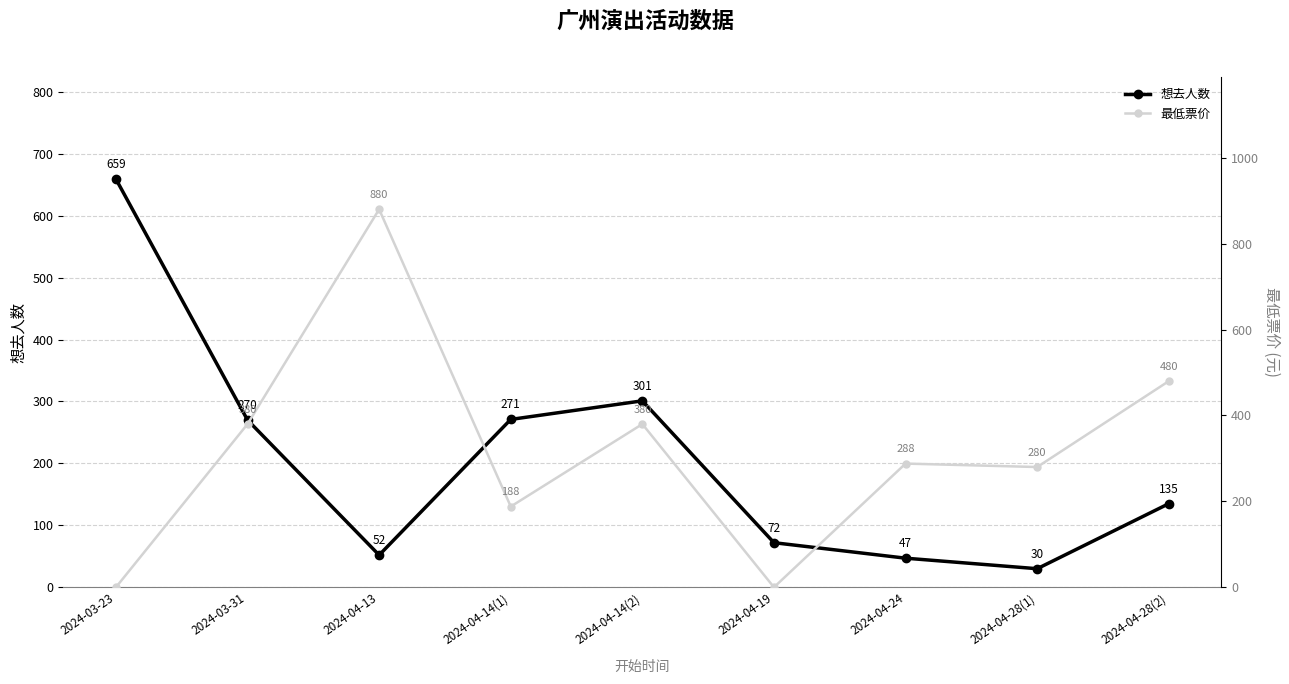

Where is the first local maximum for 想去人数?

2024-04-14(2)